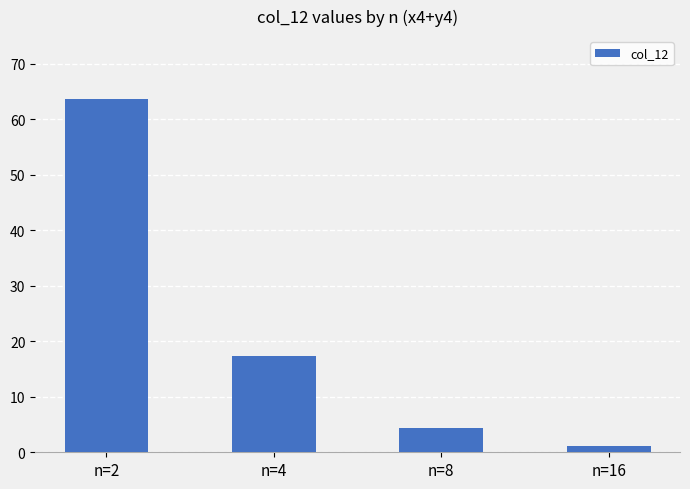

What is the minimum value shown in the chart?

1.1